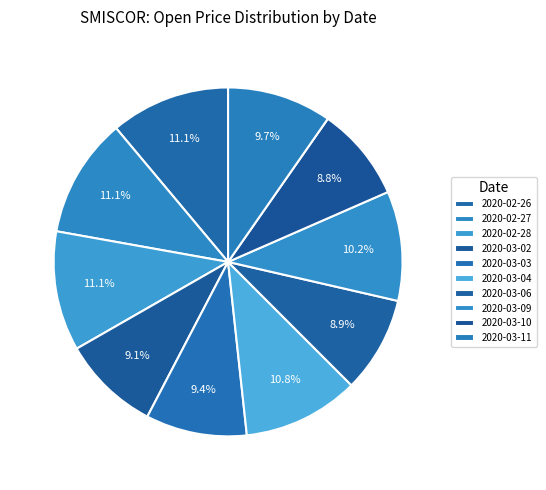

Which slice is the smallest?

2020-03-10